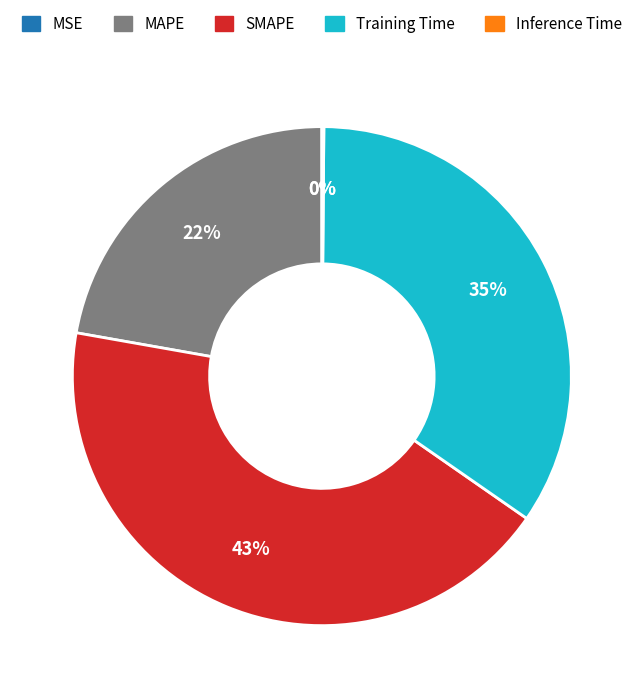

To the nearest percent, what is the combined percentage of Training Time and MAPE?

57%